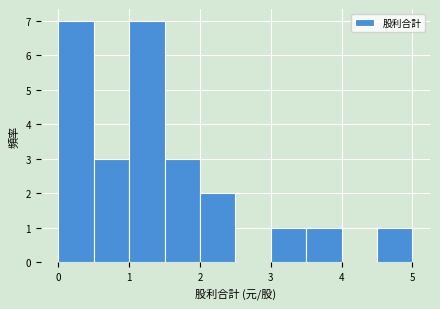

How tall is the bar that spans 1.0 to 1.5 on the x-axis? The values are not printed on the chart, so give them approximately, as read against the axis.

7